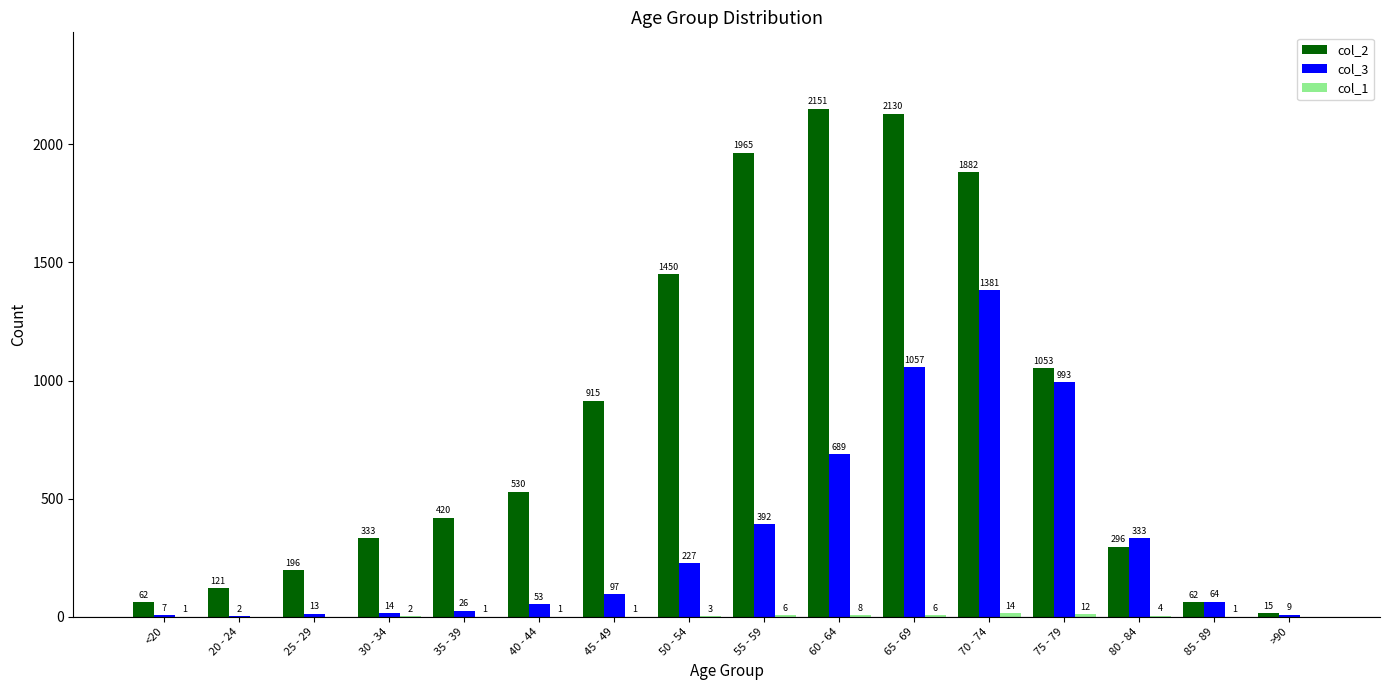

Which series changed the most between 60 - 64 and 65 - 69?

col_3